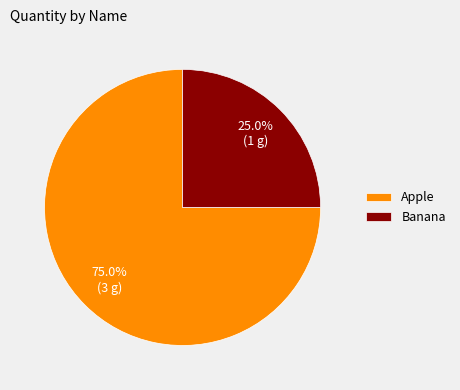

To the nearest percent, what is the combined percentage of Banana and Apple?

100%